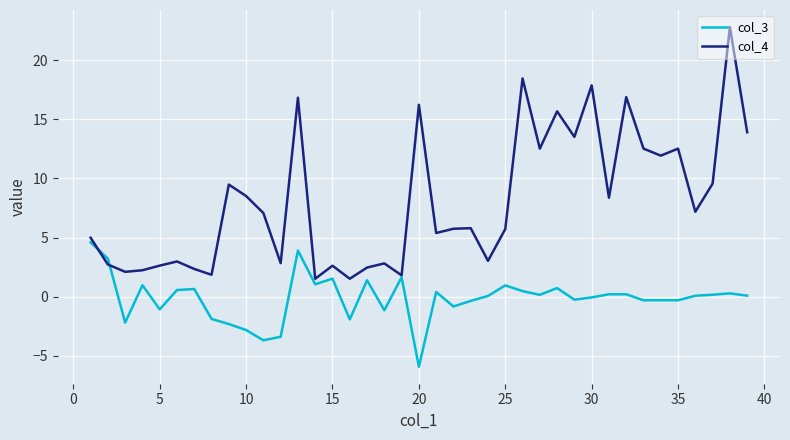

What is the maximum value shown in the chart?

22.8